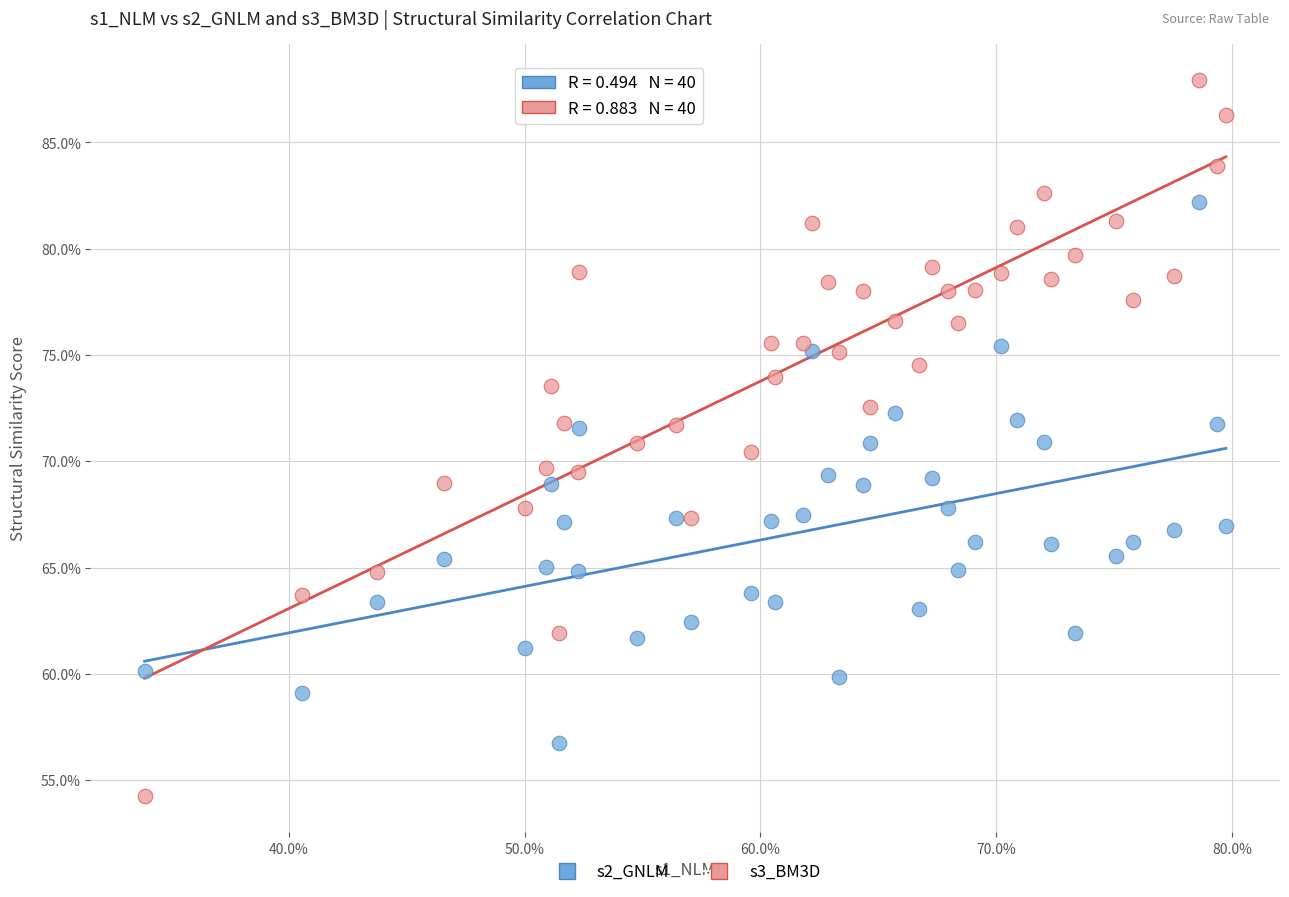

Which series contains the lowest Y value?

s3_BM3D